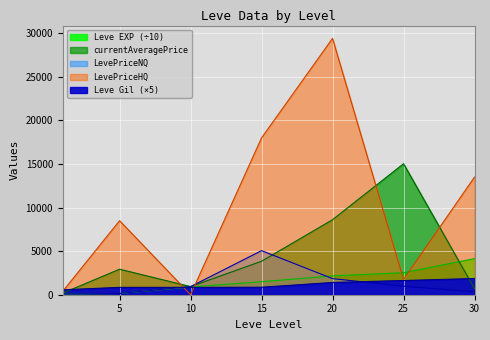

What is the value of the LevePriceHQ point at the 6th from the left?

1747.0